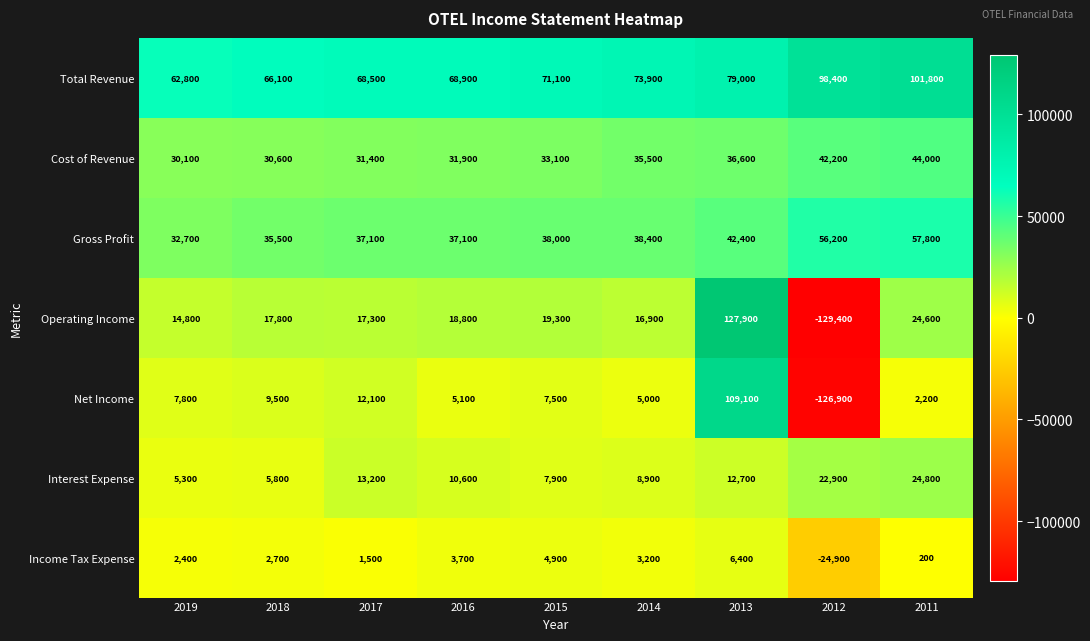

What is the highest value of the Operating Income series?

127900